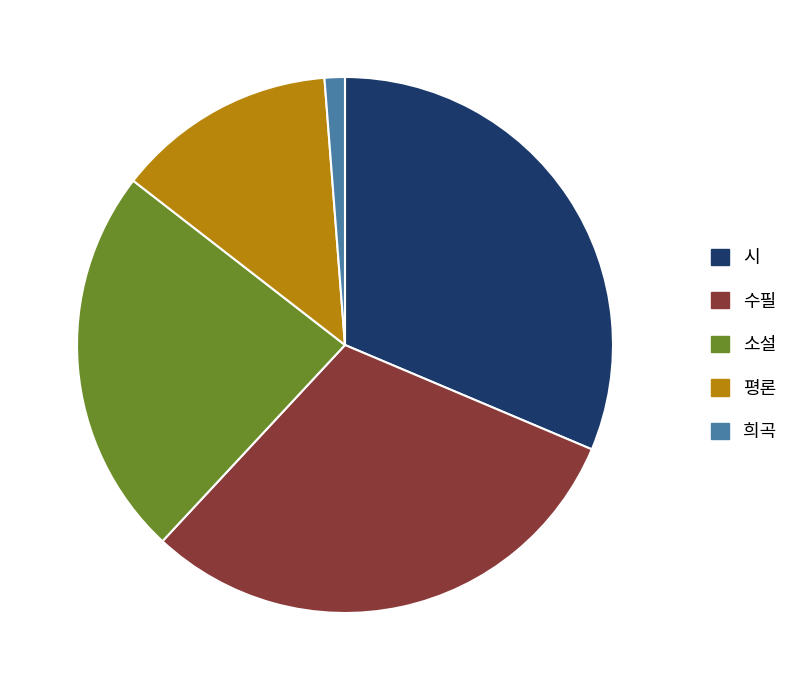

Rank the categories by value from lowest to highest.

희곡, 평론, 소설, 수필, 시